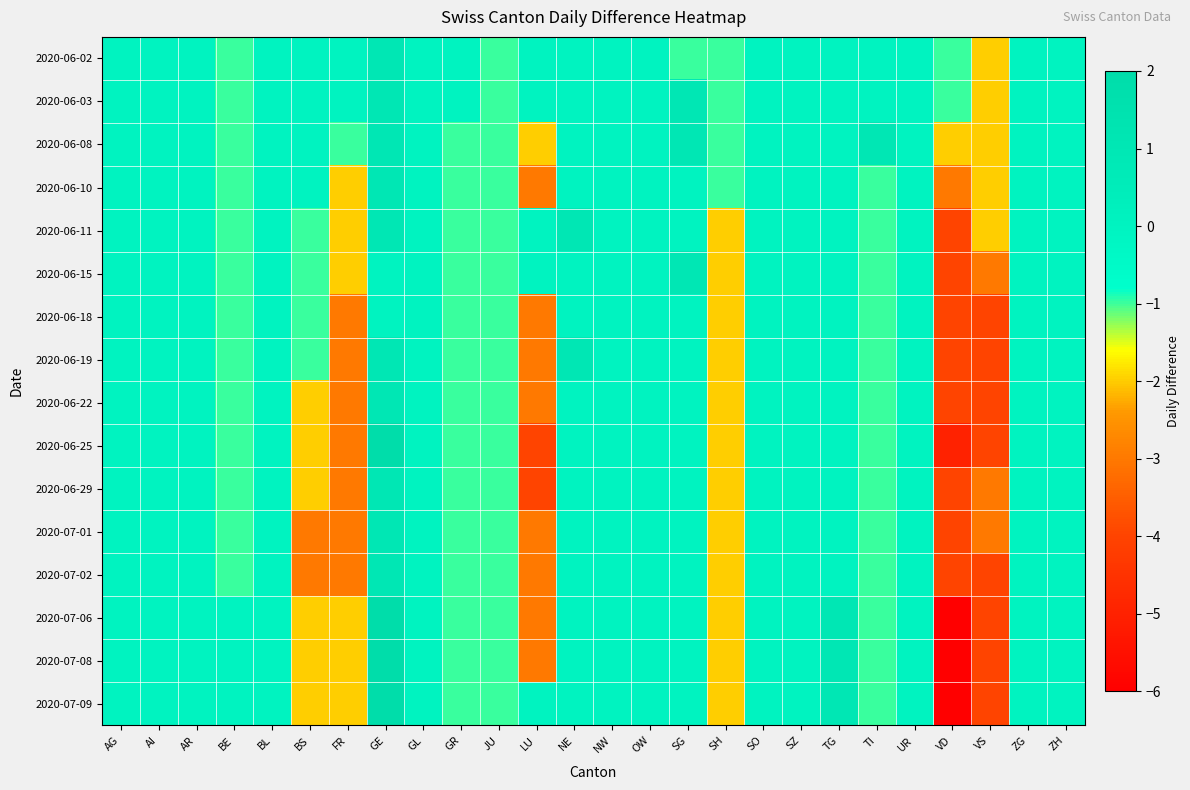

Rank the series by their maximum value, from highest to lowest.

2020-06-25, 2020-07-06, 2020-07-08, 2020-07-09, 2020-06-02, 2020-06-03, 2020-06-08, 2020-06-10, 2020-06-11, 2020-06-15, 2020-06-19, 2020-06-22, 2020-06-29, 2020-07-01, 2020-07-02, 2020-06-18